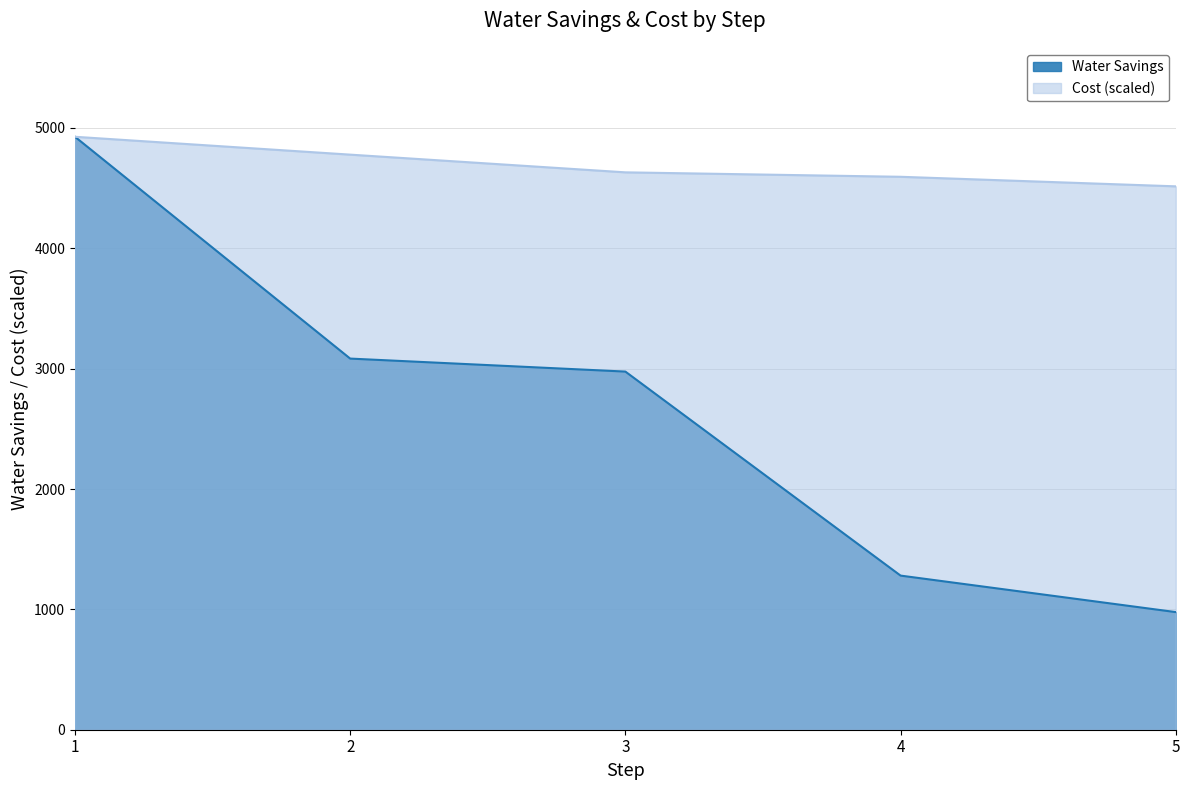

Which has a higher value, 2 or 3?

2